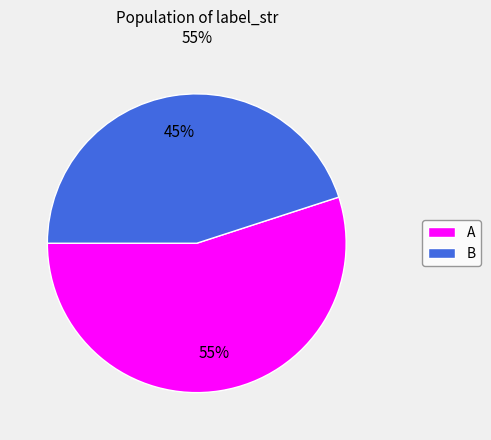

Is A the majority of the pie?

Yes